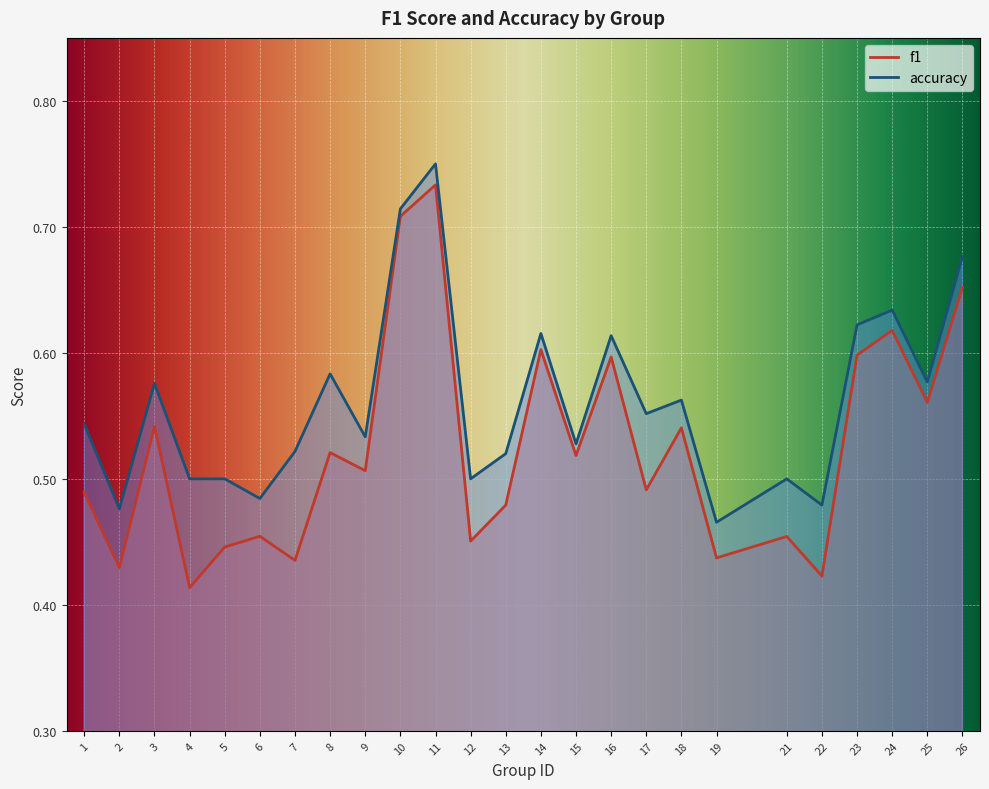

Which series has the largest range (max minus min)?

f1